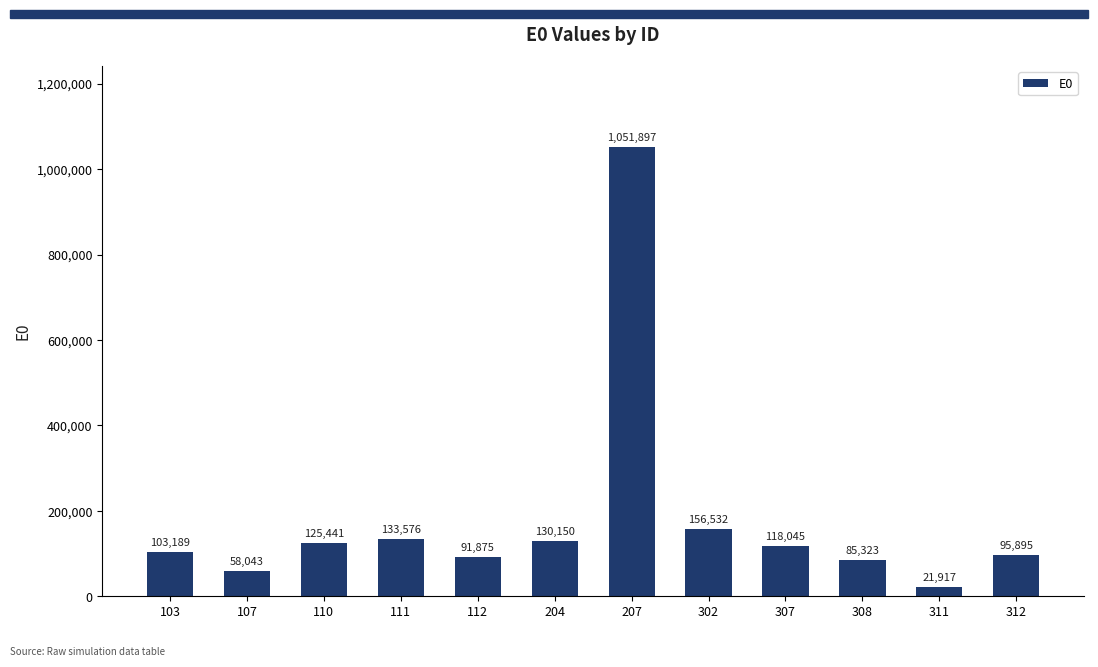

What is the value of the 5th bar from the left?

91874.9